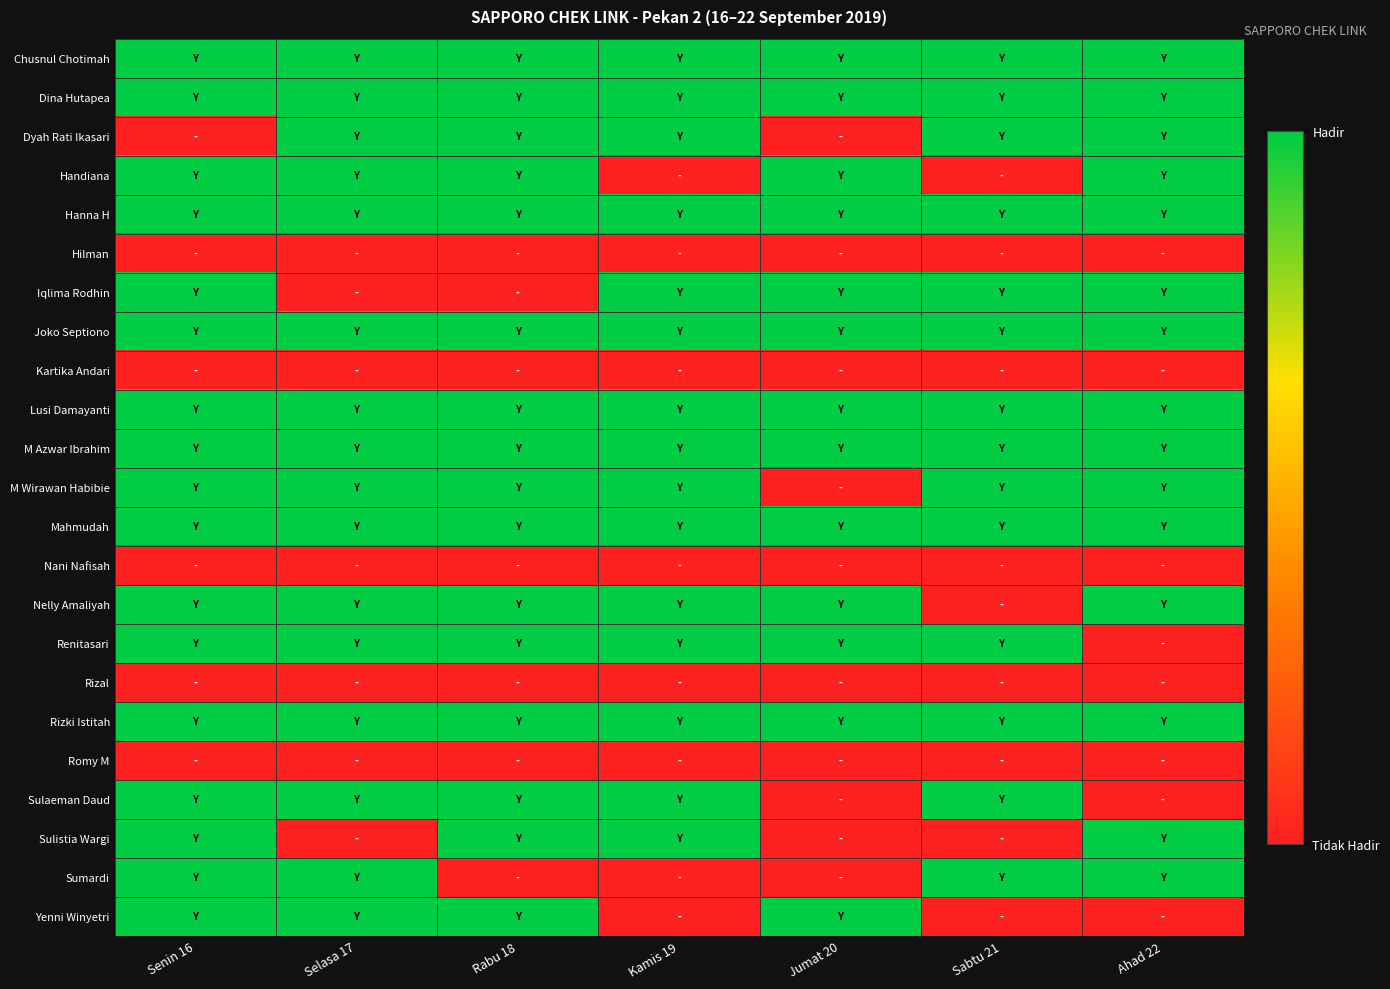

At which category is the sum across all series the highest?

Senin 16